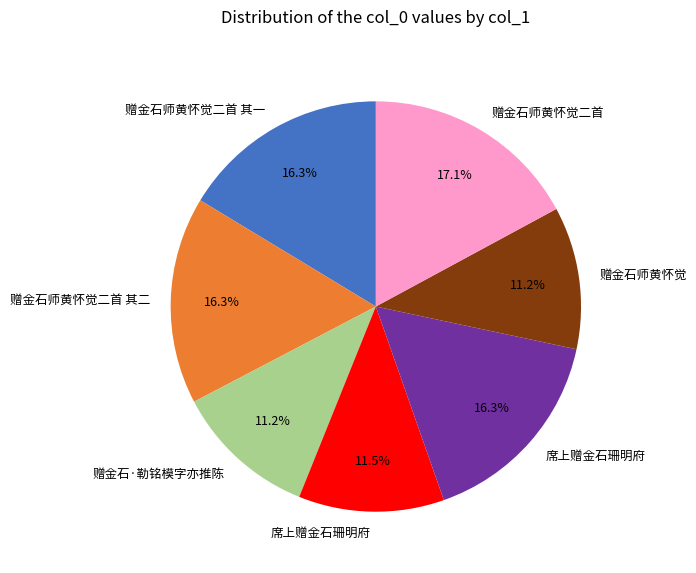

Does any single category account for the majority?

No